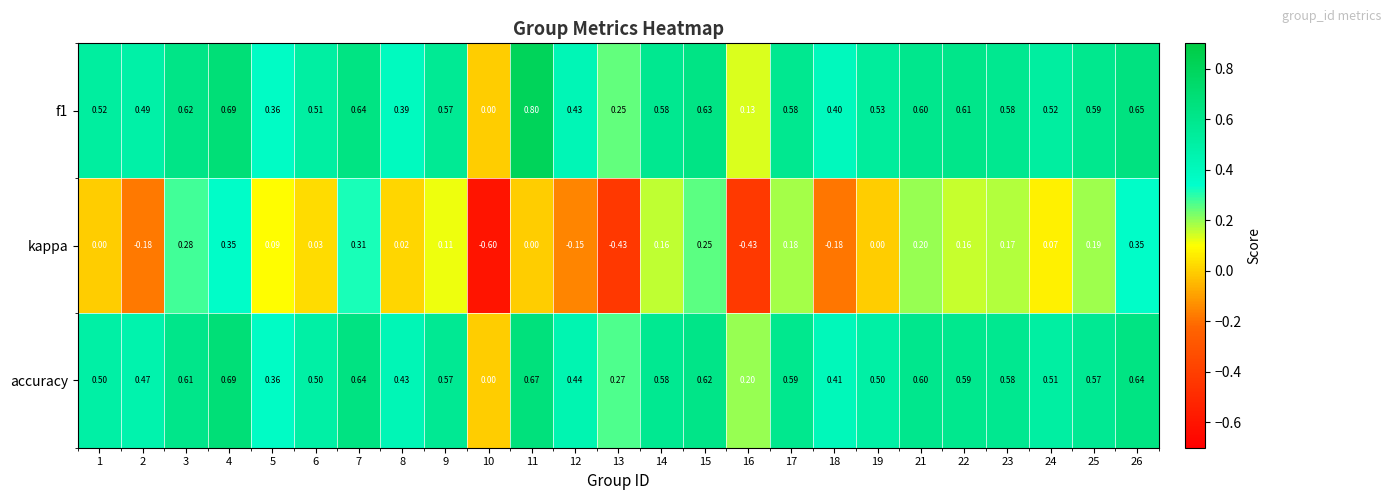

Which series has the largest range (max minus min)?

kappa